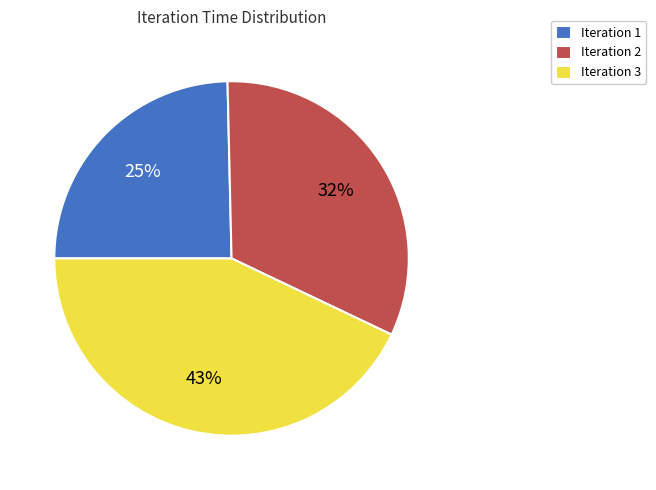

To the nearest percent, what portion does Iteration 3 represent?

43%